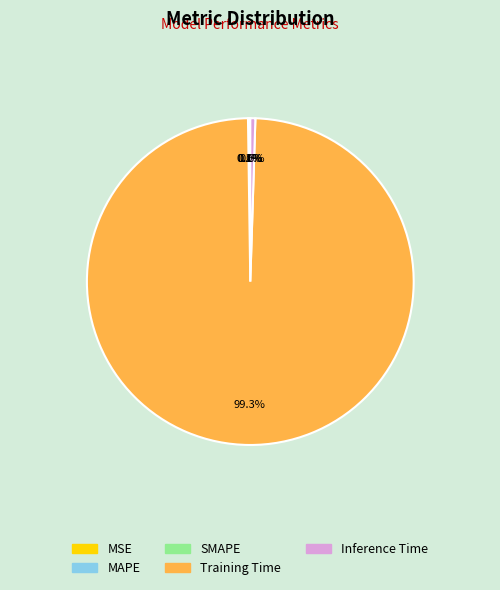

Which category accounts for the majority?

Training Time